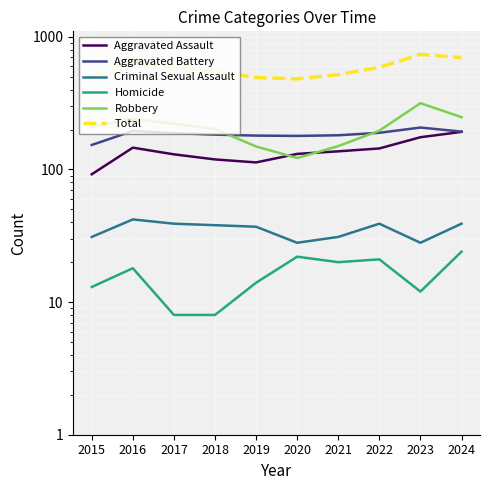

What is the difference between the highest and lowest values at 2020?

460